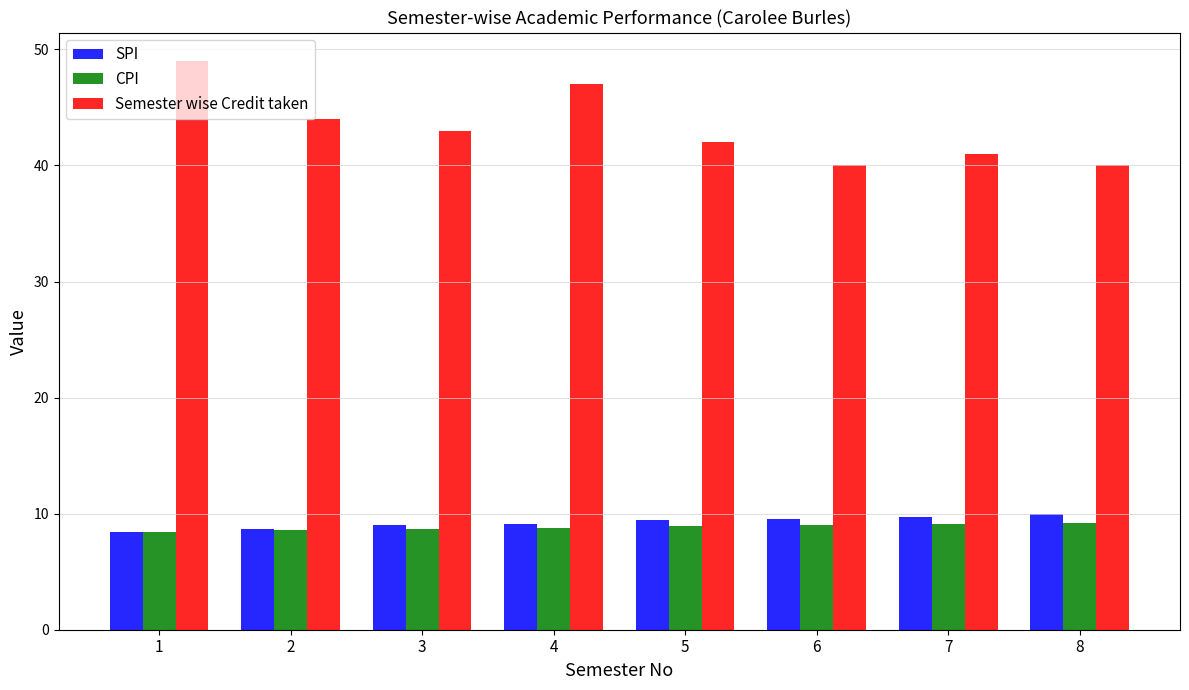

What is the maximum value for Semester wise Credit taken?

49.0